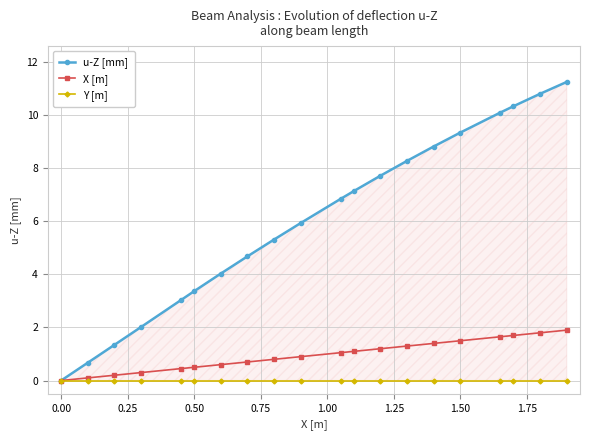

What is the maximum value shown in the chart?

11.3